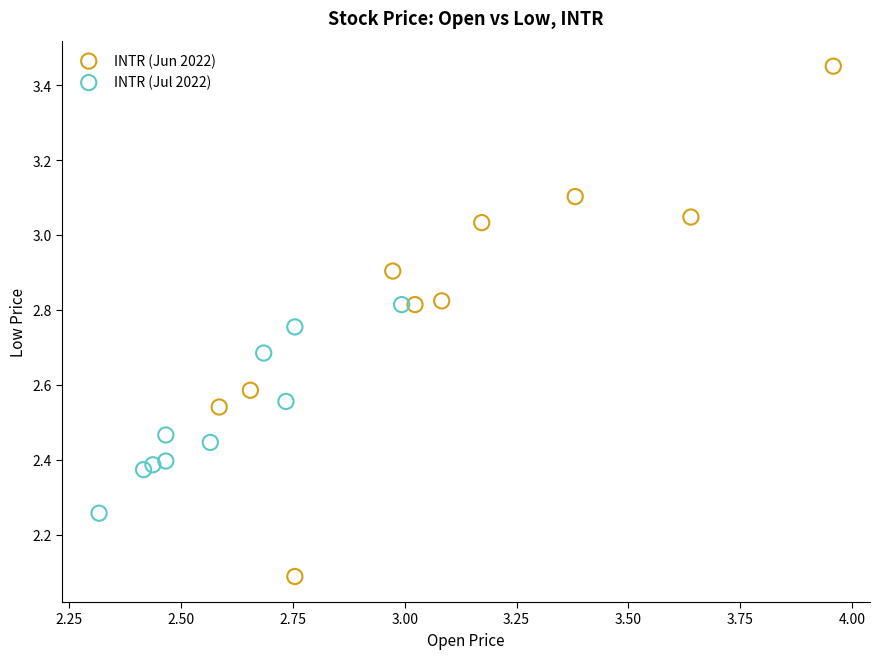

Which series contains the lowest Y value?

INTR (Jun 2022)